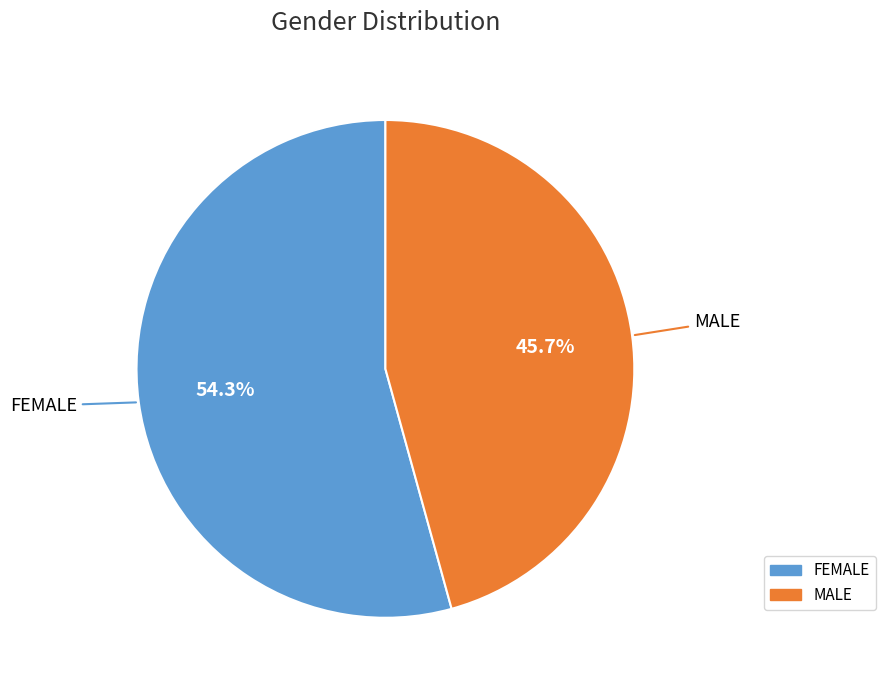

Is there any slice that represents more than half of the pie?

Yes